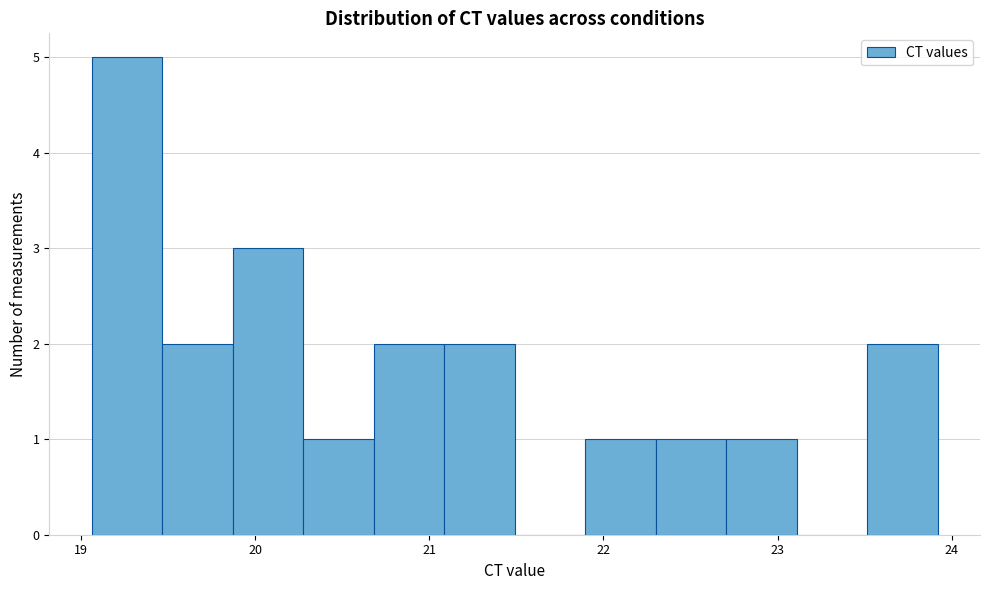

Reading left to right, list every bar in this chart as the range it spans on the x-axis followed by its height. Neither the bar edges nor the heights are printed on the chart, so give them approximately, as read against the axes.

19.1 to 19.5: 5
19.5 to 19.9: 2
19.9 to 20.3: 3
20.3 to 20.7: 1
20.7 to 21.1: 2
21.1 to 21.5: 2
21.5 to 21.9: 0
21.9 to 22.3: 1
22.3 to 22.7: 1
22.7 to 23.1: 1
23.1 to 23.5: 0
23.5 to 23.9: 2